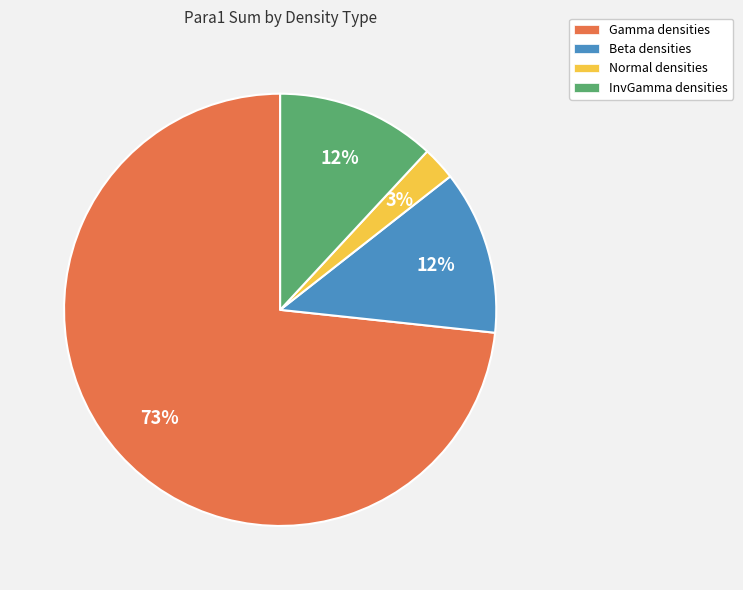

The Gamma slice represents 66% of the pie. True or false?

False